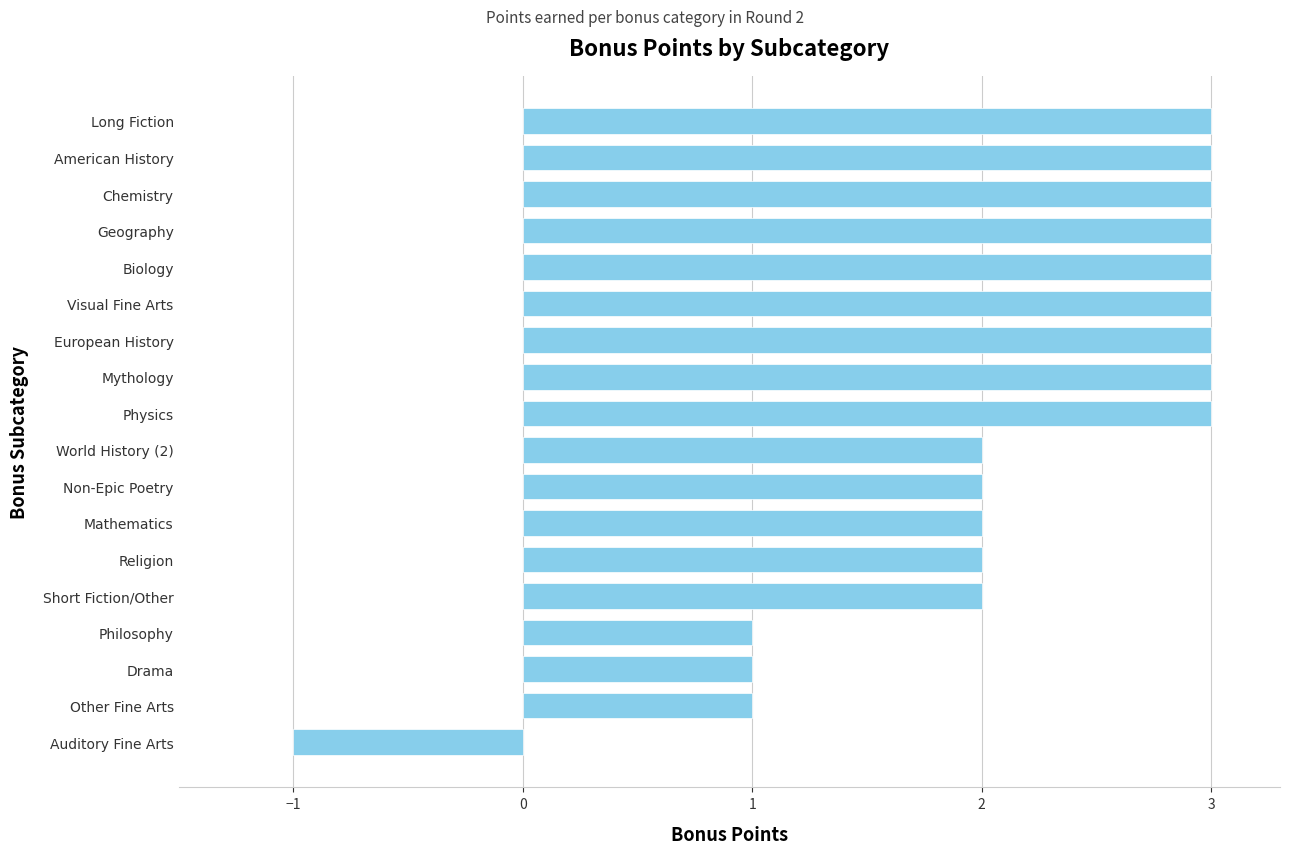

Which category has the lowest value across all series?

Auditory Fine Arts